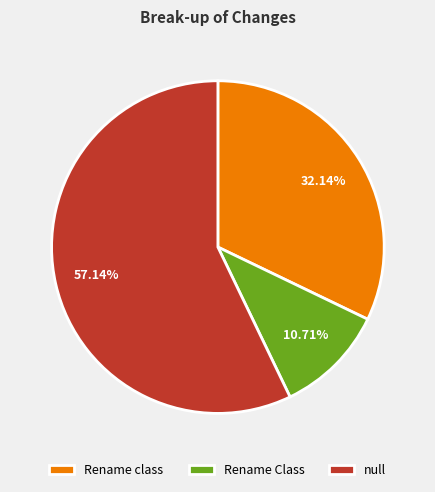

Is there any slice that represents more than half of the pie?

Yes